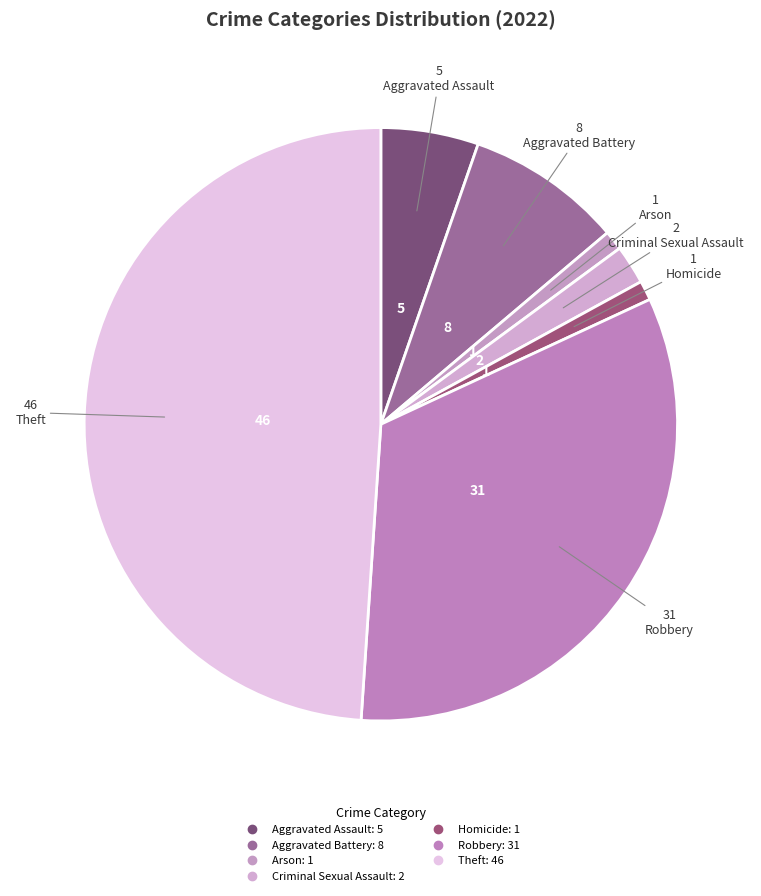

Is Criminal Sexual Assault the majority of the pie?

No